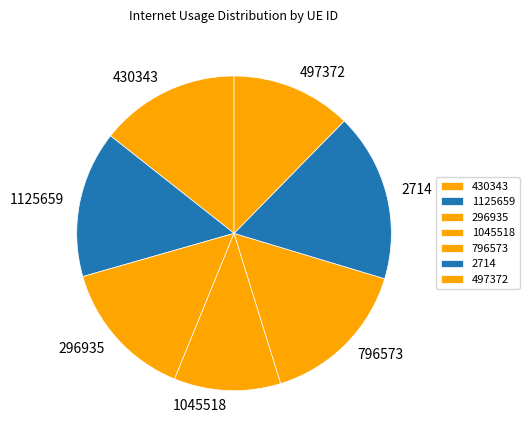

Which slice is the smallest?

1045518